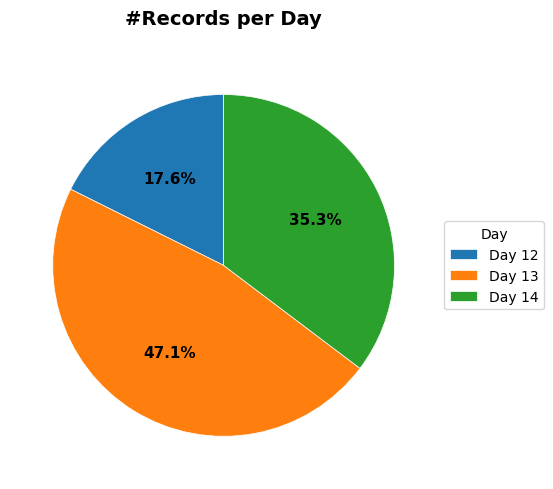

Which slice is the largest?

Day 13